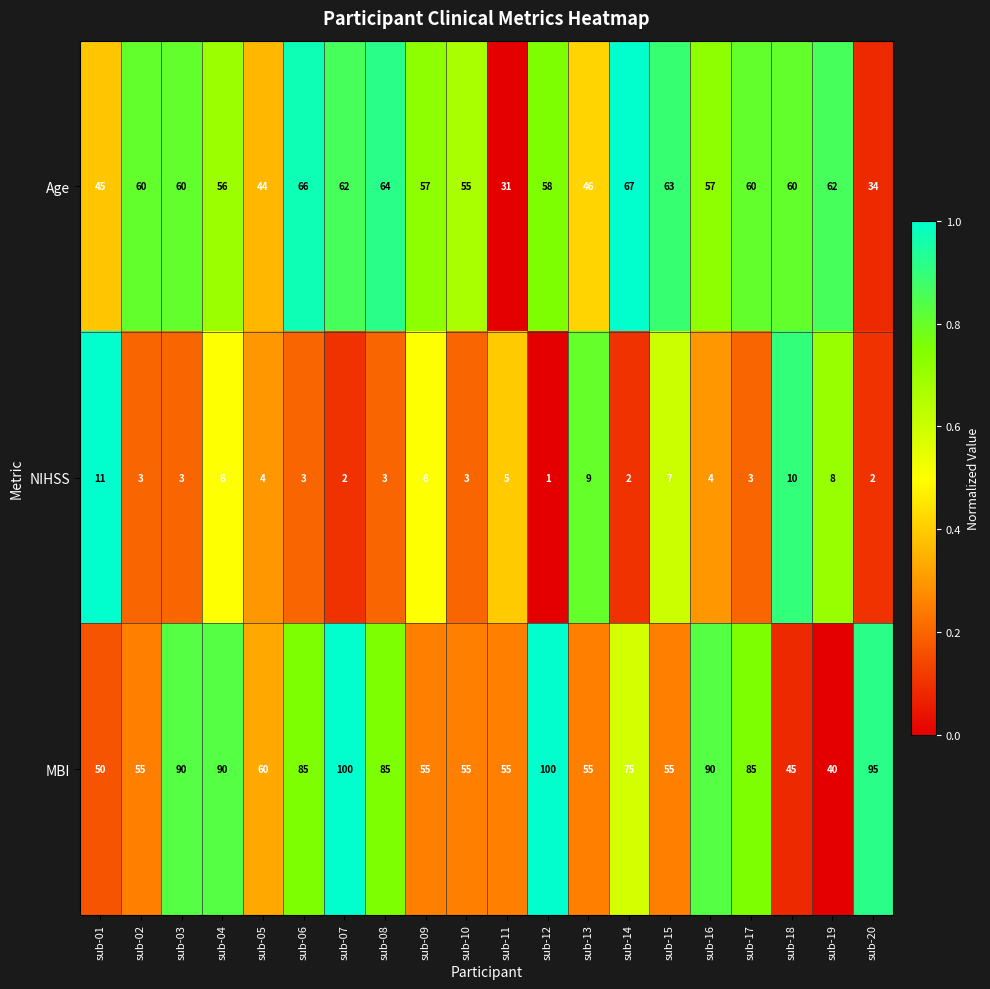

List the series in order of their peak value, highest first.

MBI, Age, NIHSS